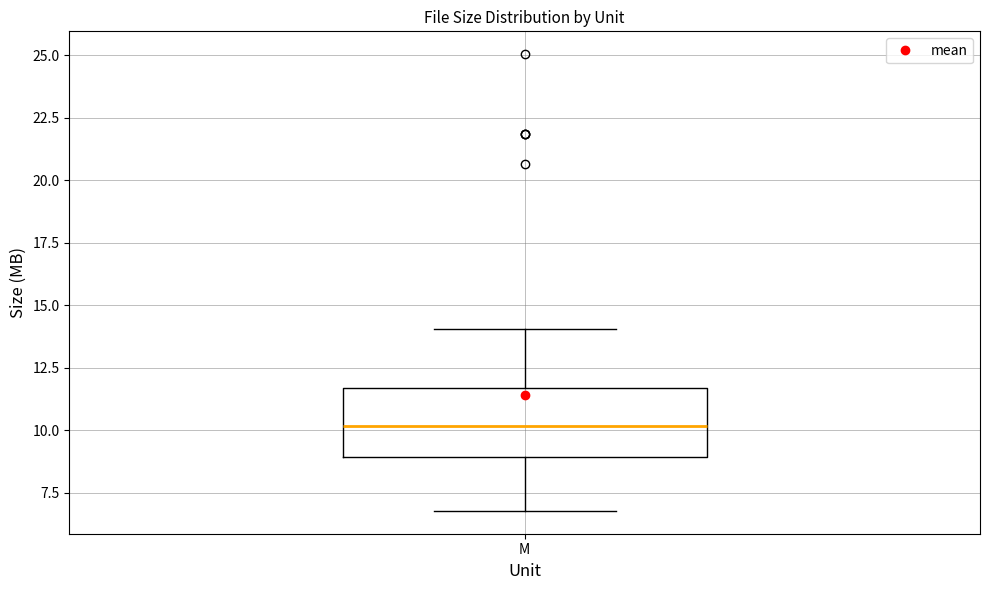

Transcribe this box plot: give where the median line is, the range the box spans, and where the two whiskers end, as read against the y-axis. The values are not printed on the chart, so give them approximately, as read against the axis.

median 10.0, box 9.0 to 11.5, whiskers 7.0 to 14.0